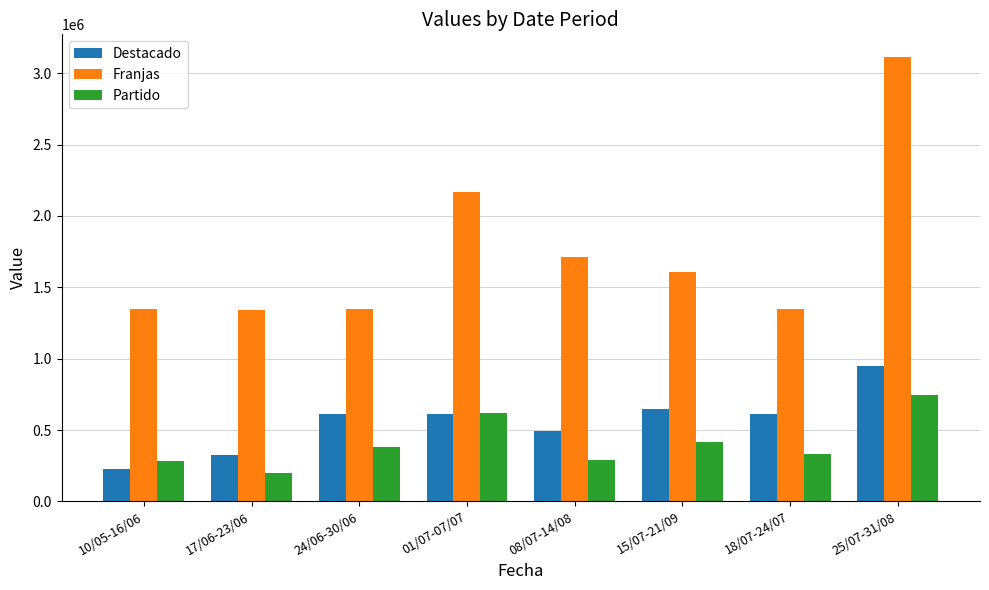

How many bars are there in each group?

3